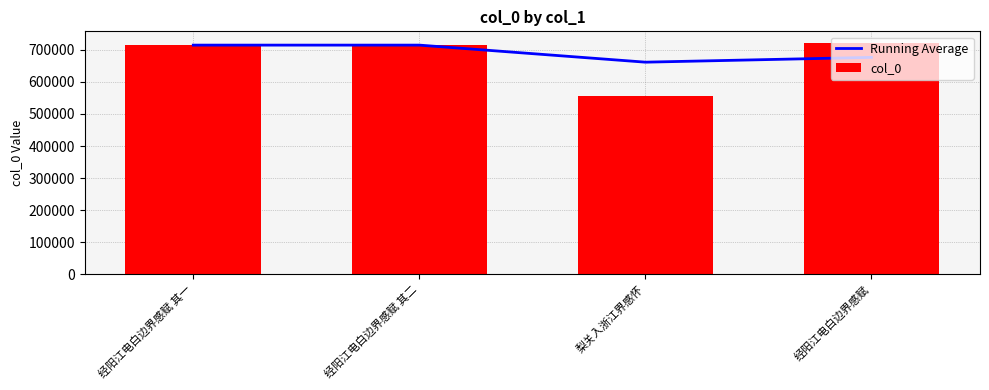

What is the highest value of the Running Average series?

714751.5